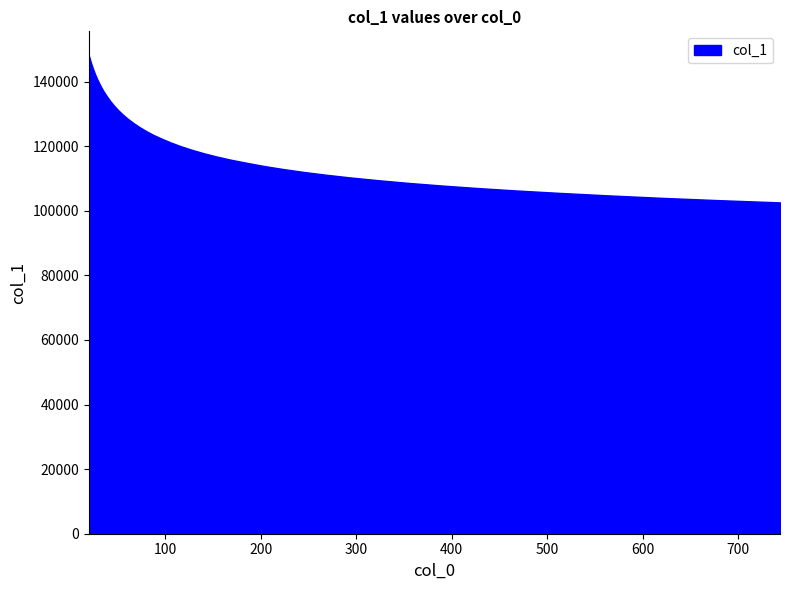

What is the difference between the maximum and minimum values?

45558.9